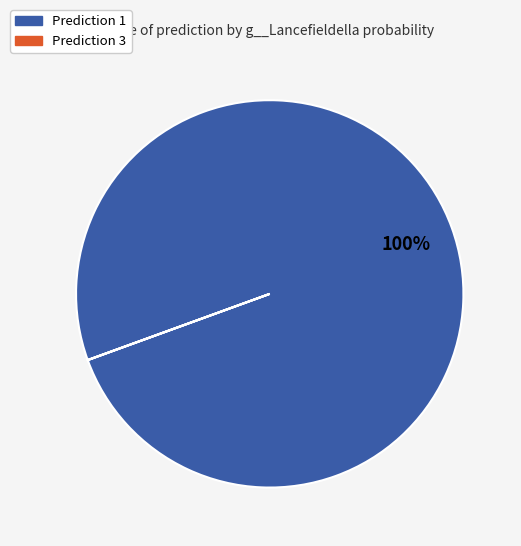

Is there any slice that represents more than half of the pie?

Yes